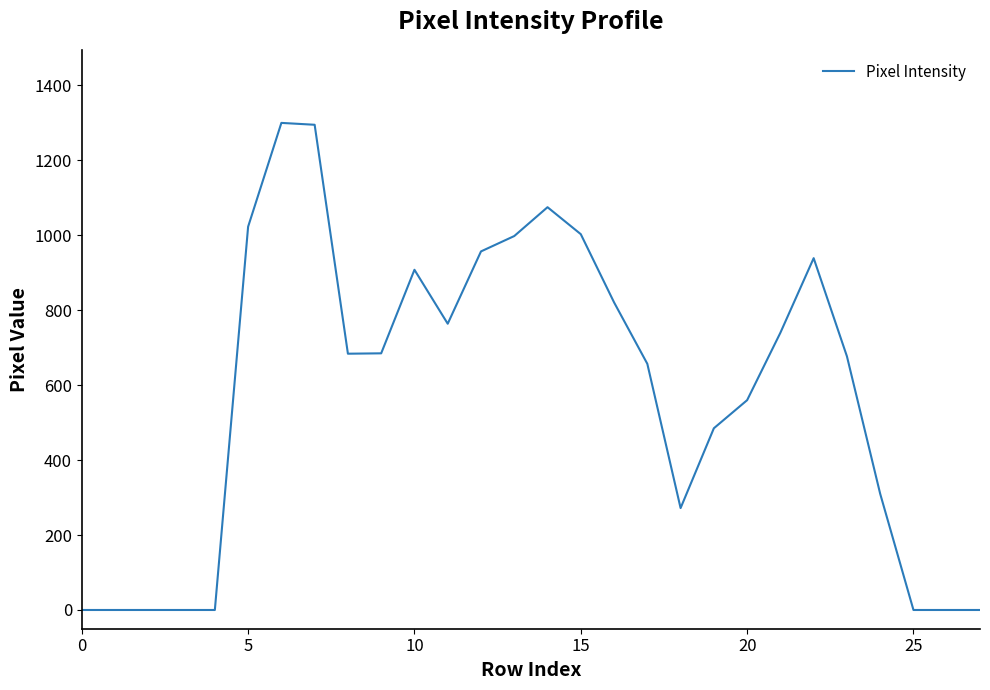

True or false: there are more than 0 points higher than both neighbors.

True